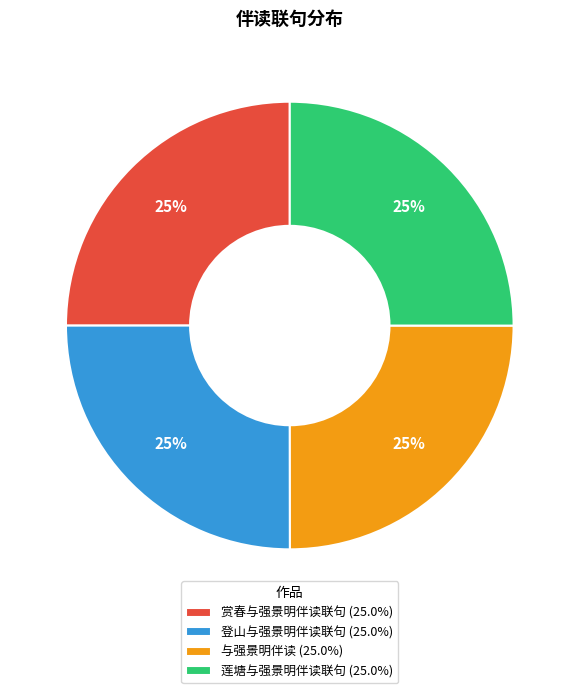

Approximately how many times larger is the value at 登山与强景明伴读联句 (25.0%) compared to 与强景明伴读 (25.0%)?

1.0